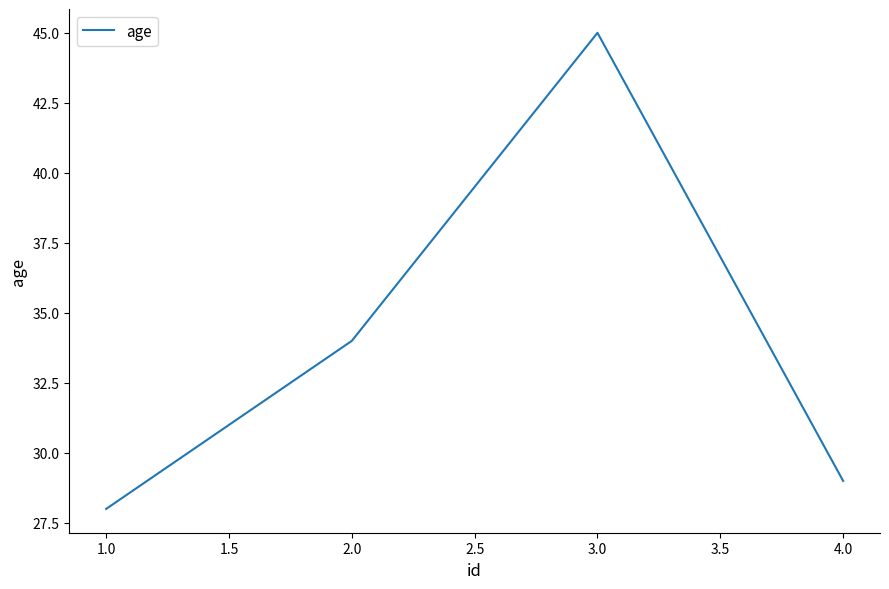

Which has a higher value, 1.0 or 2.0?

2.0